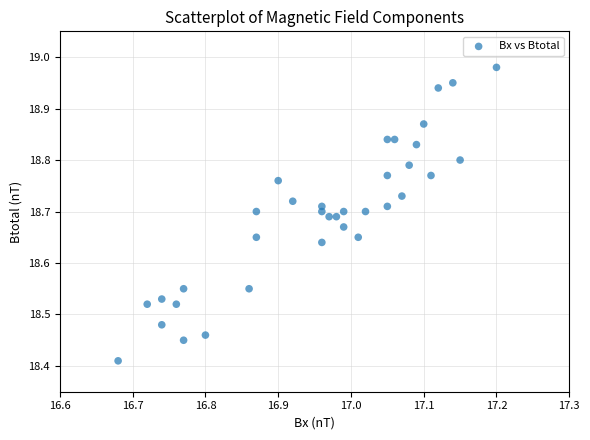

What is the range of X values (max minus min)?

0.5